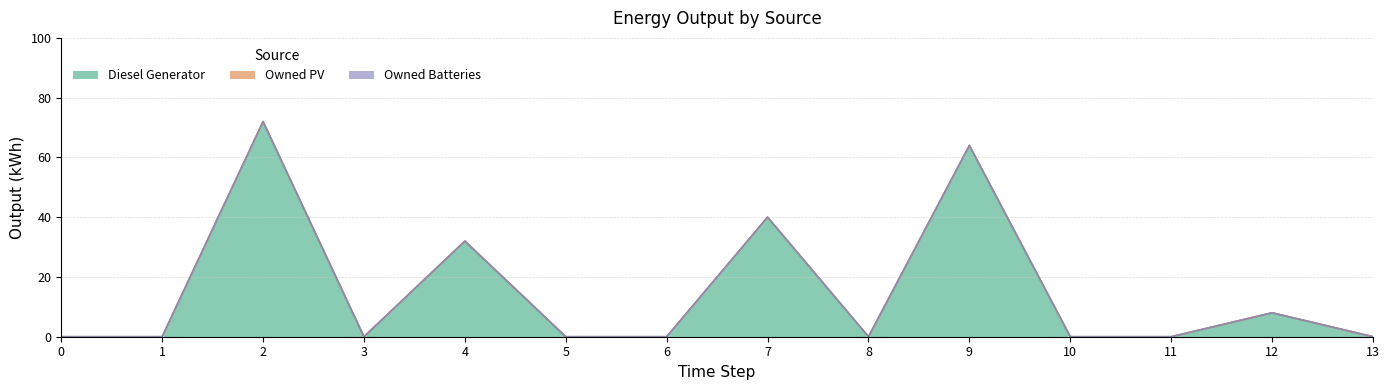

How many lines are shown in the chart?

3